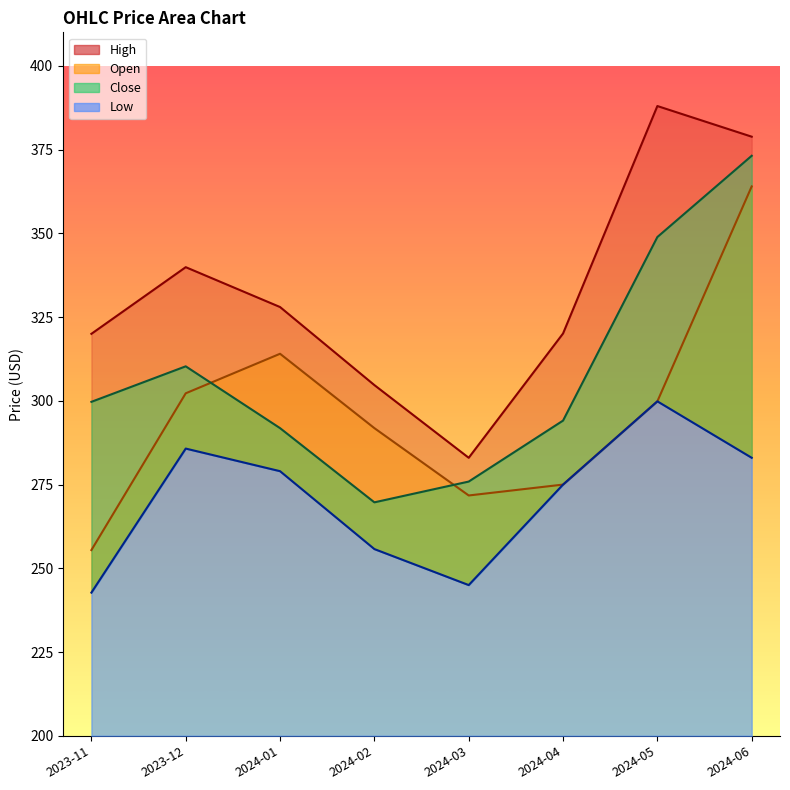

In Close, how many points are lower than both neighbors (excluding endpoints)?

1